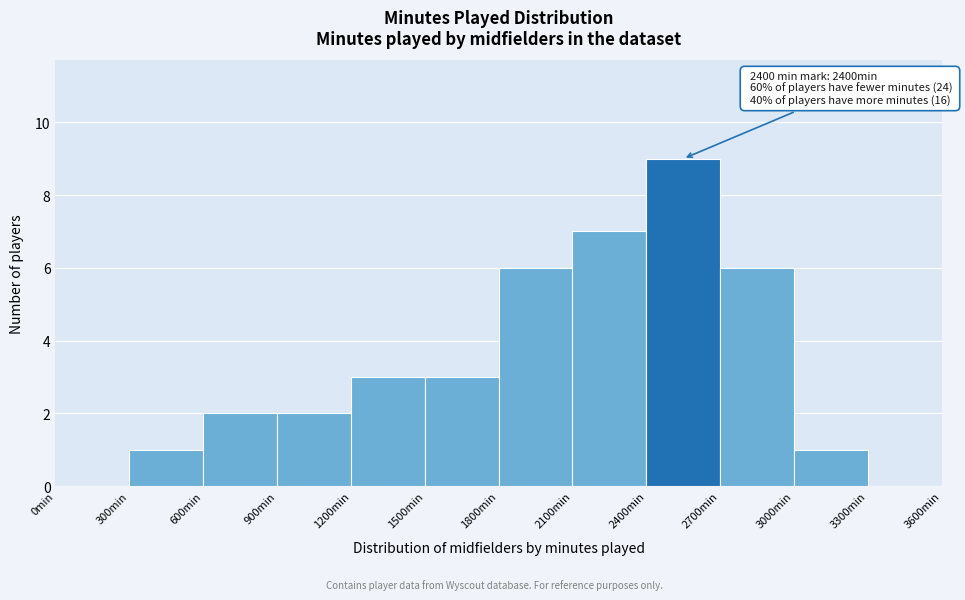

Which range on the x-axis has the tallest bar?

2400 to 2700